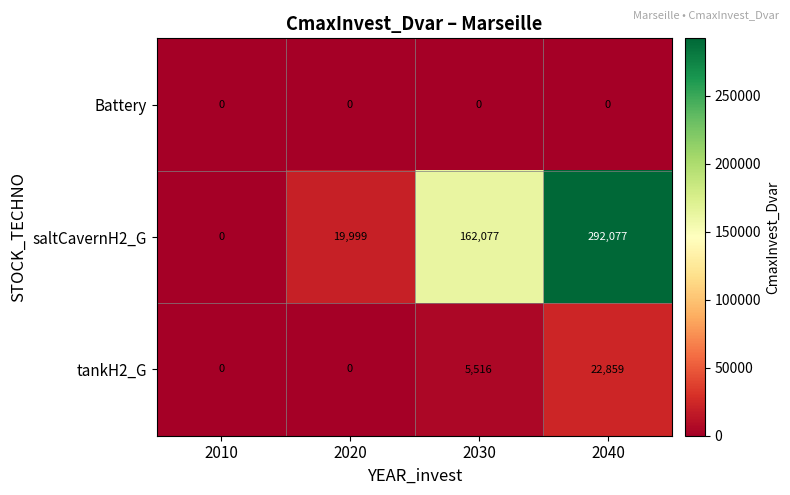

At which category is the sum across all series the highest?

2040